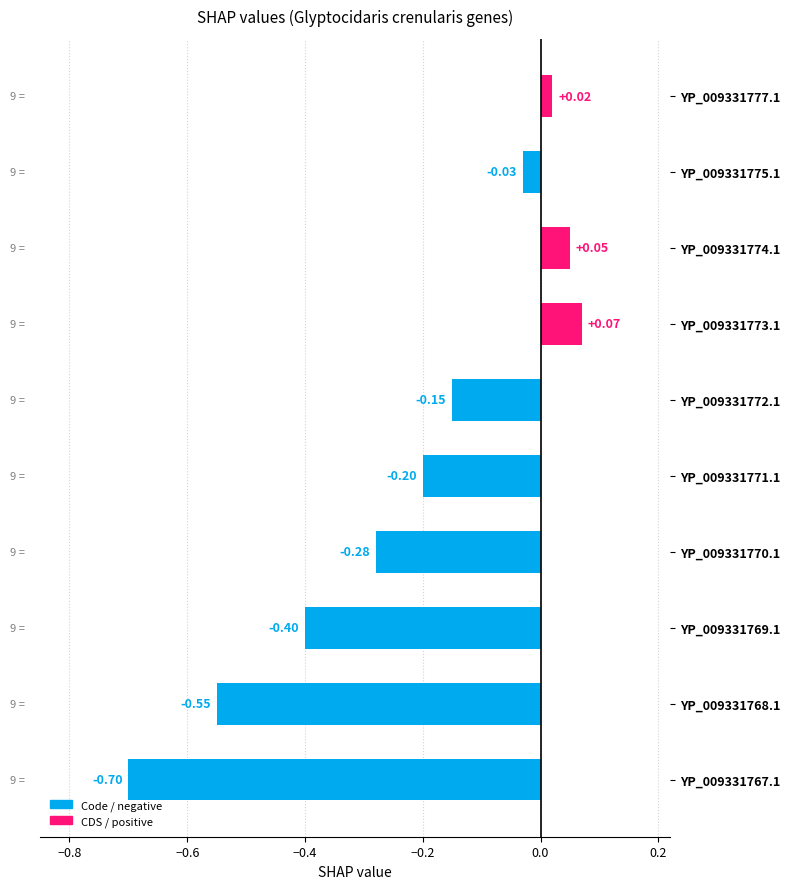

How many data points are less than 0?

7